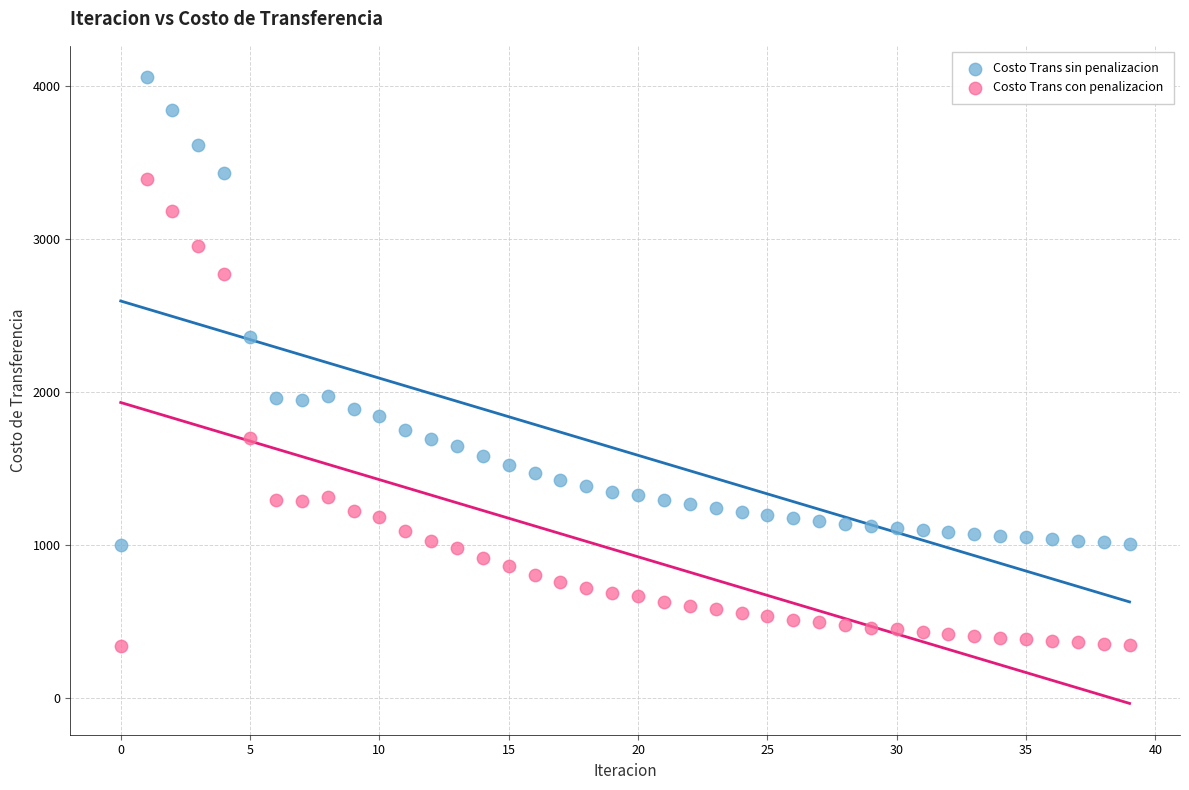

Across all data points, what is the range of Y values (max minus min)?

3720.4